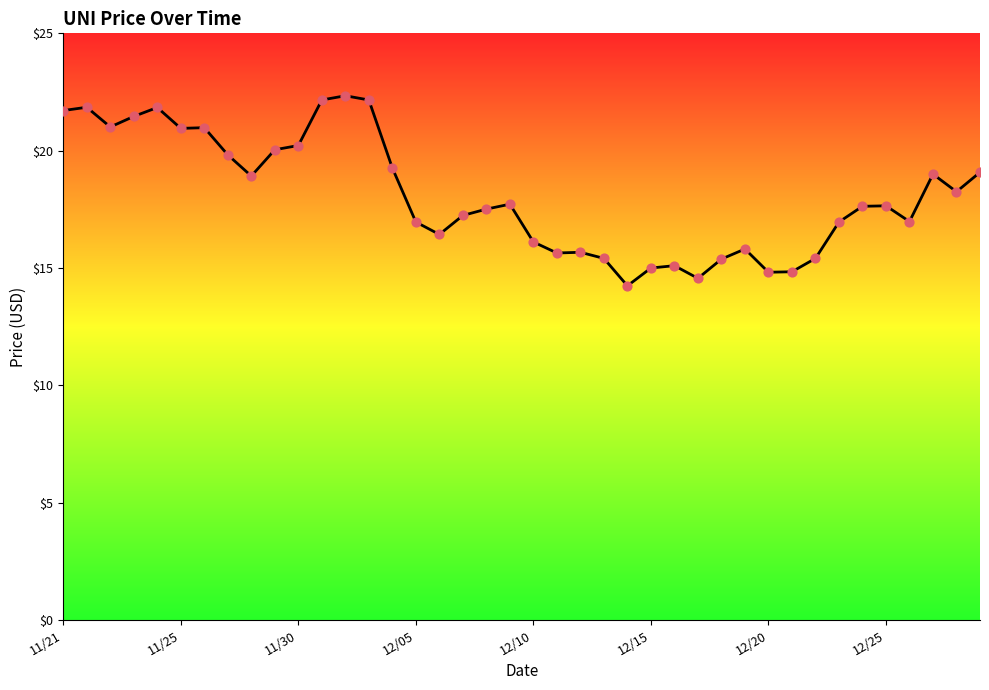

What is the smallest value displayed?

14.2